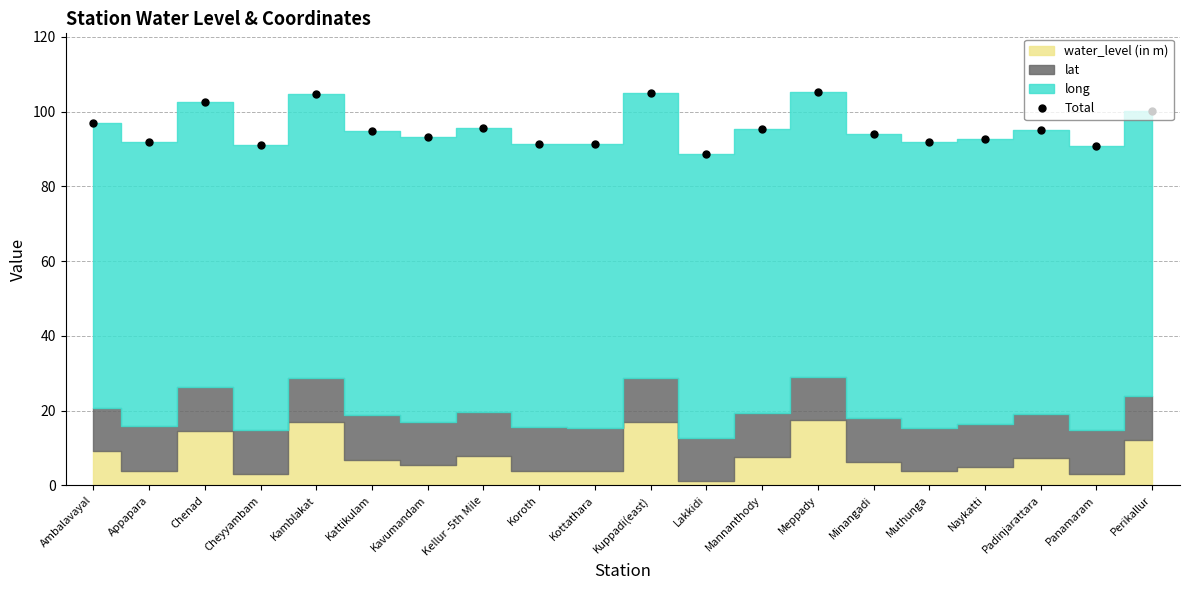

How many values exceed 94?

11